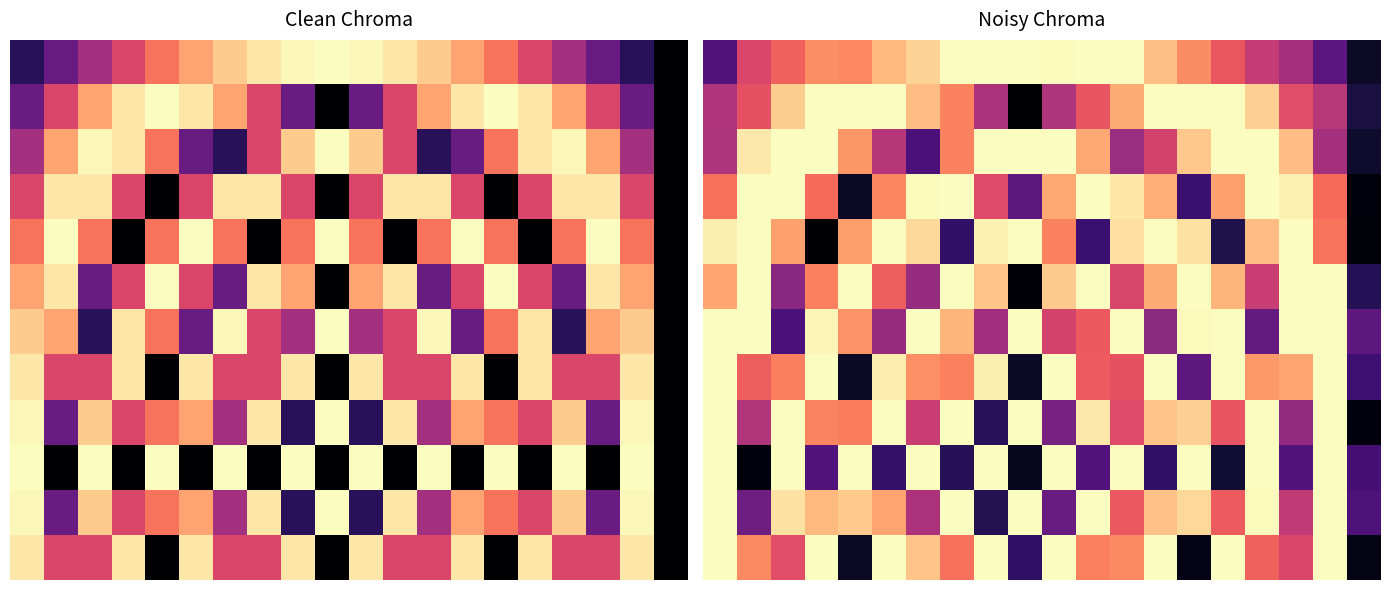

Between 14 and 0, which is larger?

14